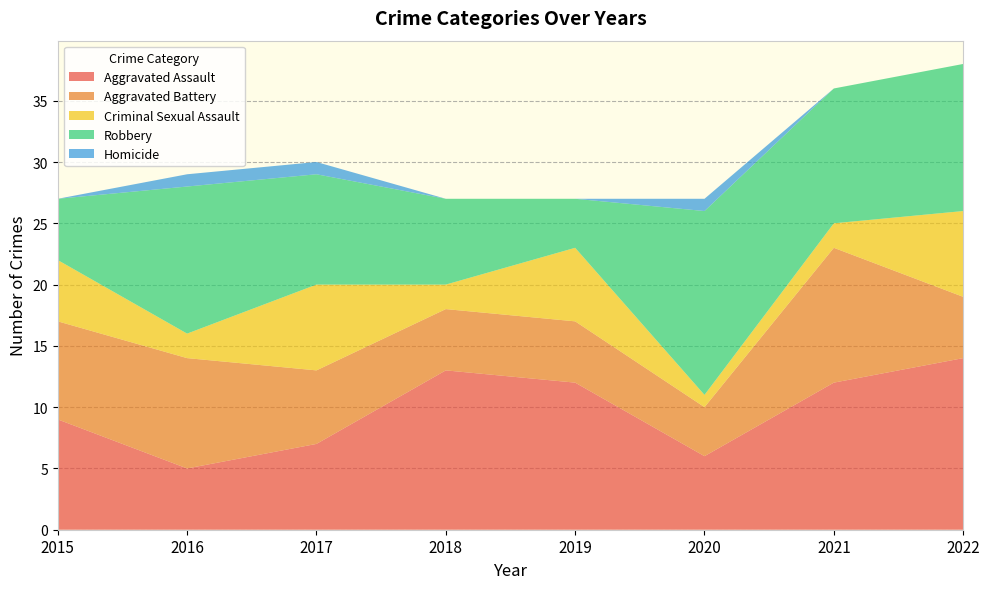

Reading left to right, extract all data points from this chart.

Aggravated Assault: 2015=9	2016=5	2017=7	2018=13	2019=12	2020=6	2021=12	2022=14
Aggravated Battery: 2015=8	2016=9	2017=6	2018=5	2019=5	2020=4	2021=11	2022=5
Criminal Sexual Assault: 2015=5	2016=2	2017=7	2018=2	2019=6	2020=1	2021=2	2022=7
Robbery: 2015=5	2016=12	2017=9	2018=7	2019=4	2020=15	2021=11	2022=12
Homicide: 2015=0	2016=1	2017=1	2018=0	2019=0	2020=1	2021=0	2022=0